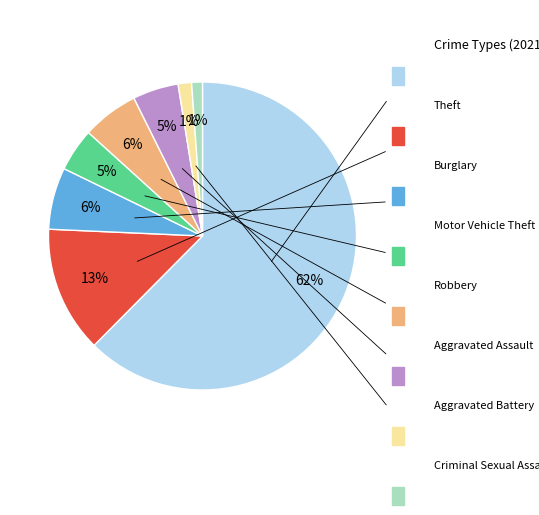

Does any single category account for the majority?

Yes